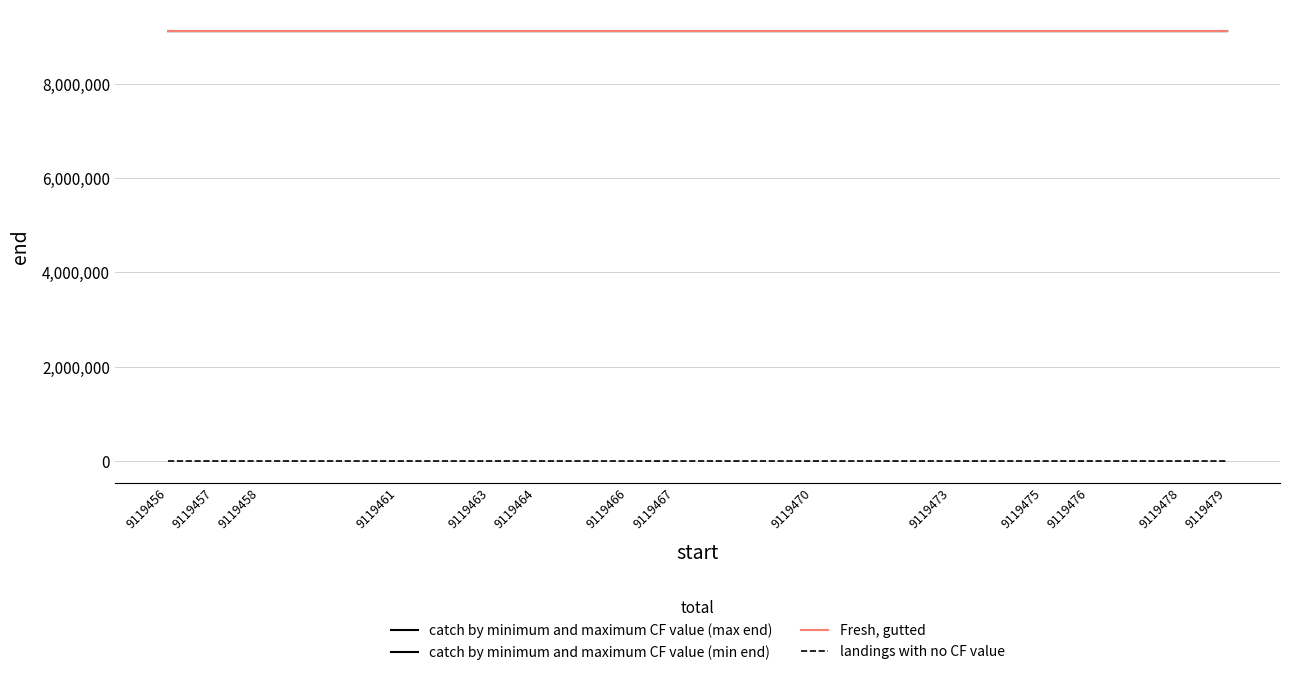

Count the number of categories in the chart.

14